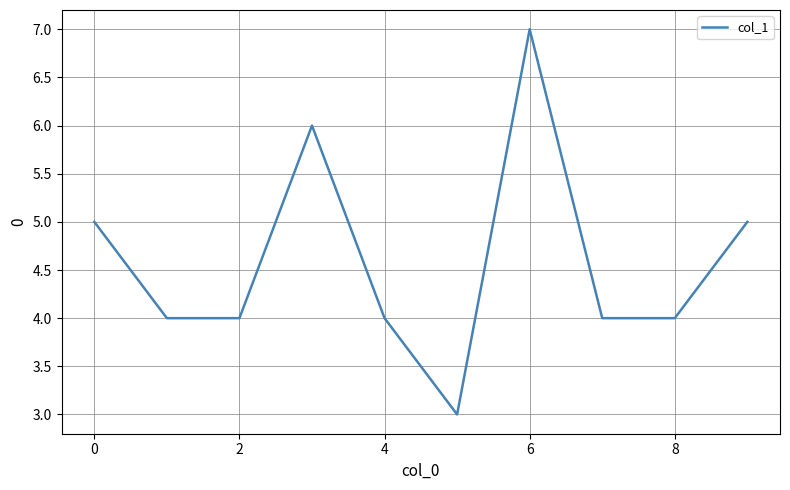

What is the difference between the maximum and minimum values?

4